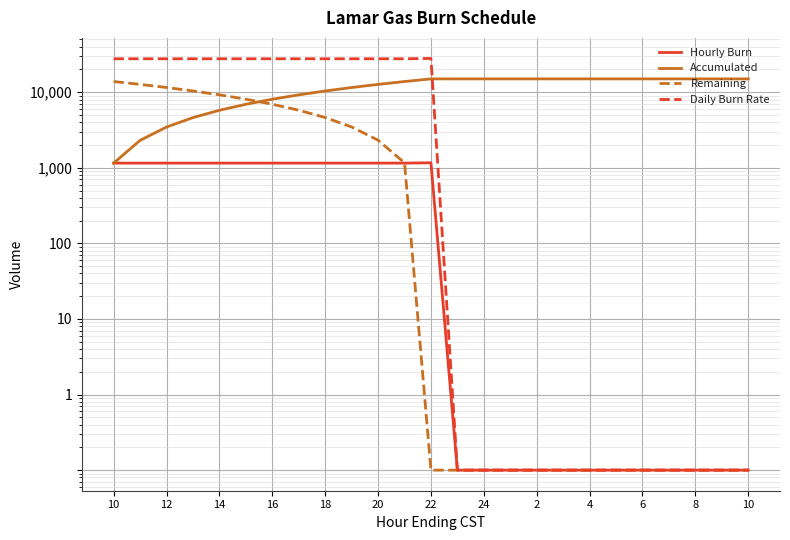

Where is the first local maximum for Hourly Burn?

22